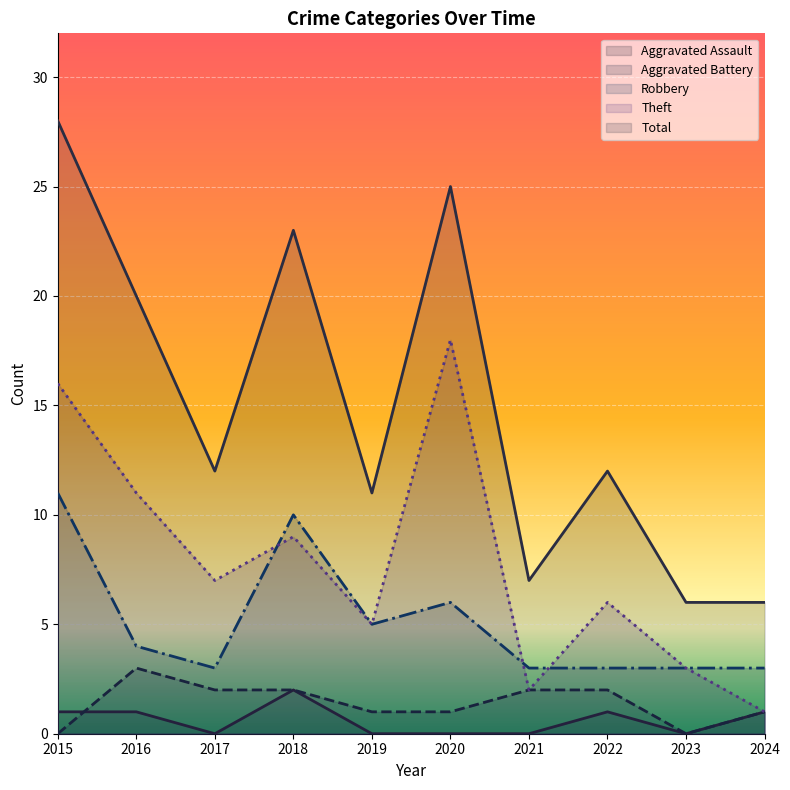

At which category is the sum across all series the highest?

2015